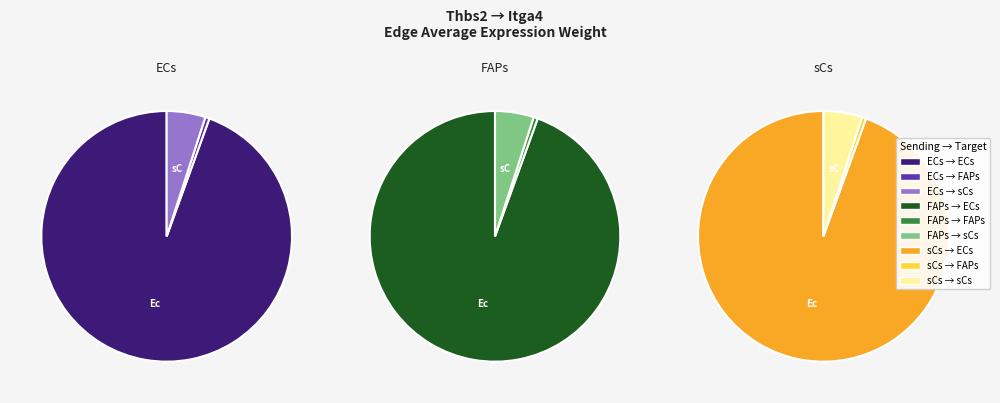

What percentage is NOT represented by FAPs?

99.5%